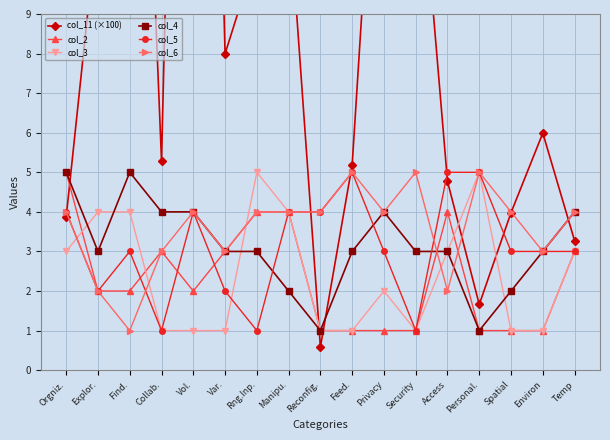

Is the value of col_11 (×100) at Spatial greater than the value of col_5 at Security?

Yes